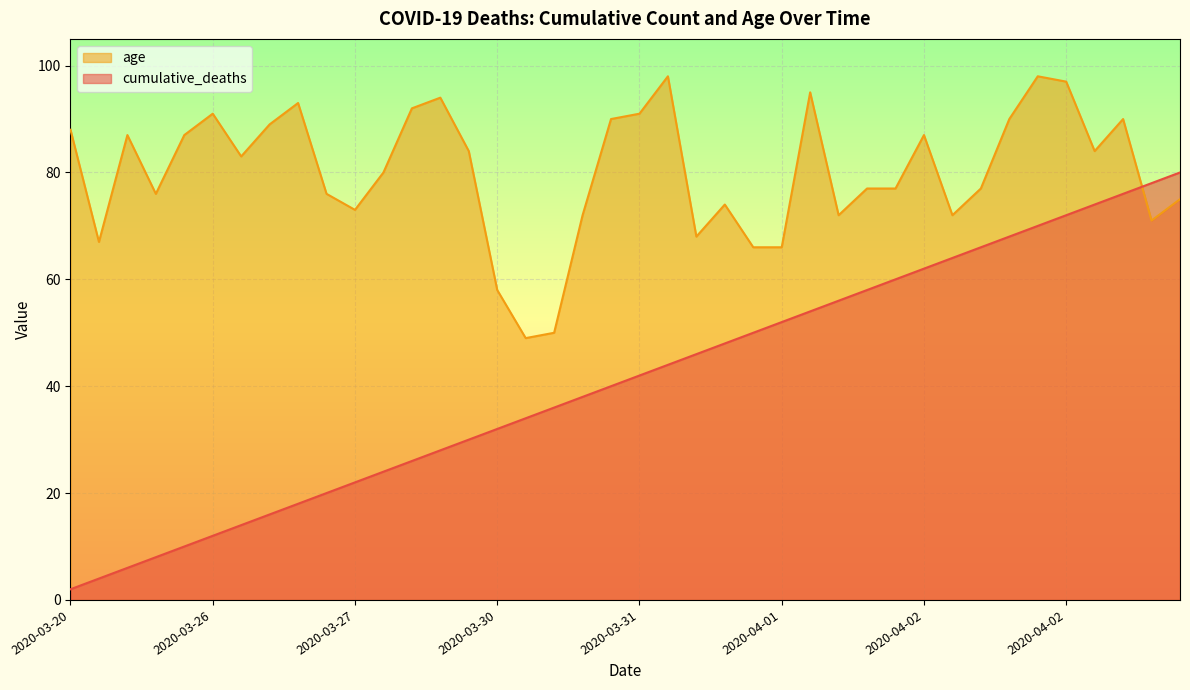

How many lines are shown in the chart?

2